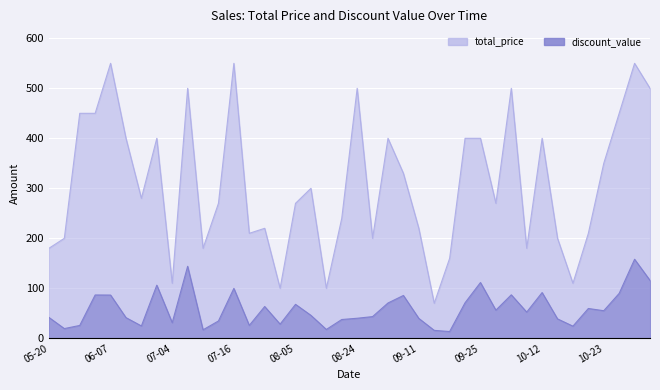

What is the average value of the total_price series?

309.0